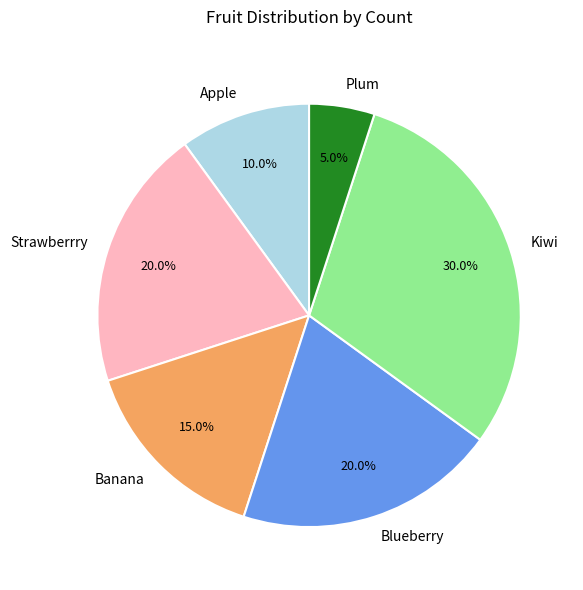

The Banana slice represents 27% of the pie. True or false?

False